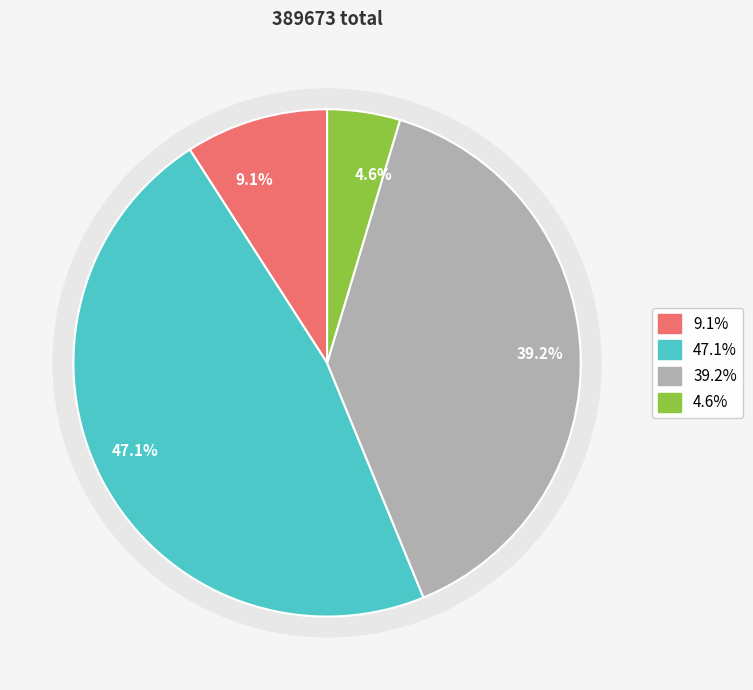

To the nearest percent, what percentage of the pie is 烛影摇红·波影翻帘?

39%